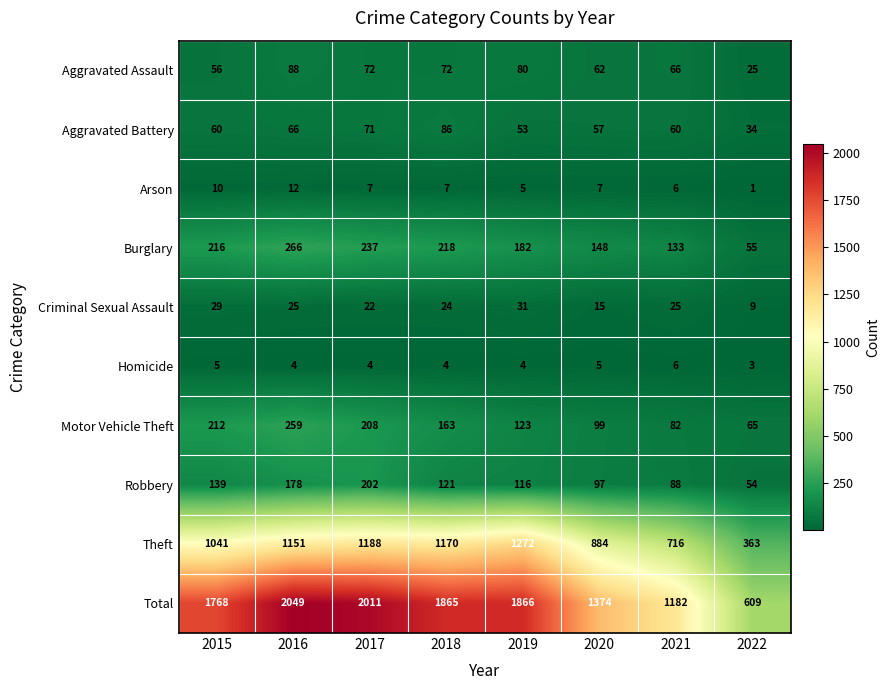

The value of Theft at 2017 is 1731. True or false?

False